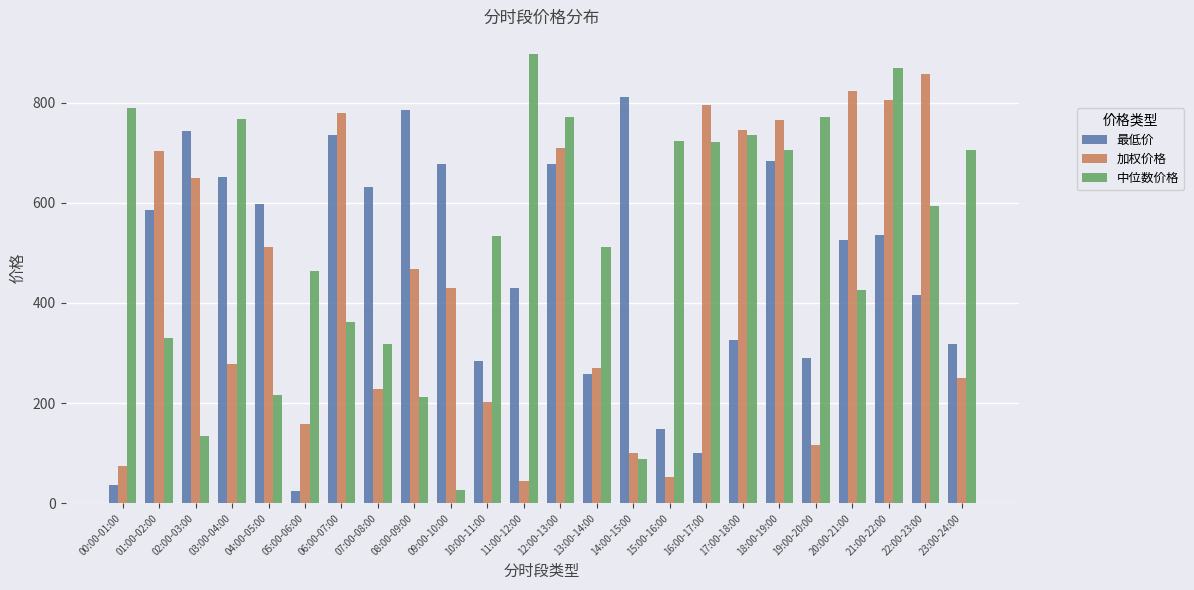

Is the value of 加权价格 at 15:00-16:00 greater than the value of 中位数价格 at 19:00-20:00?

No